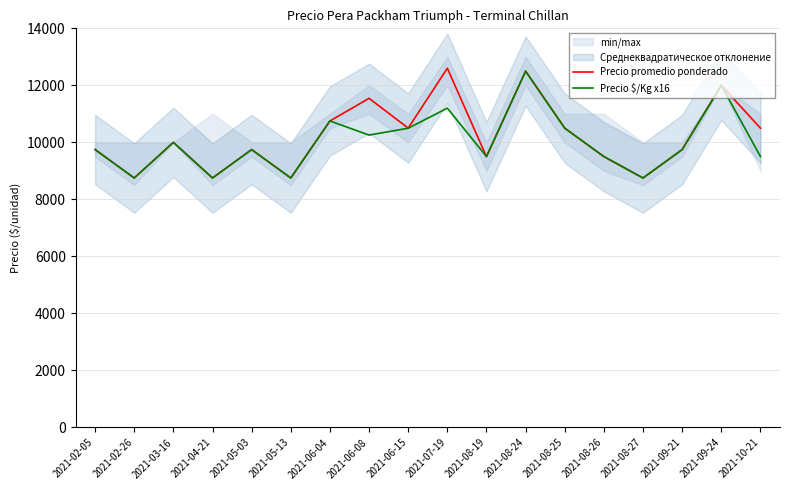

At which label does Precio $/Kg x16 reach its peak?

2021-08-24